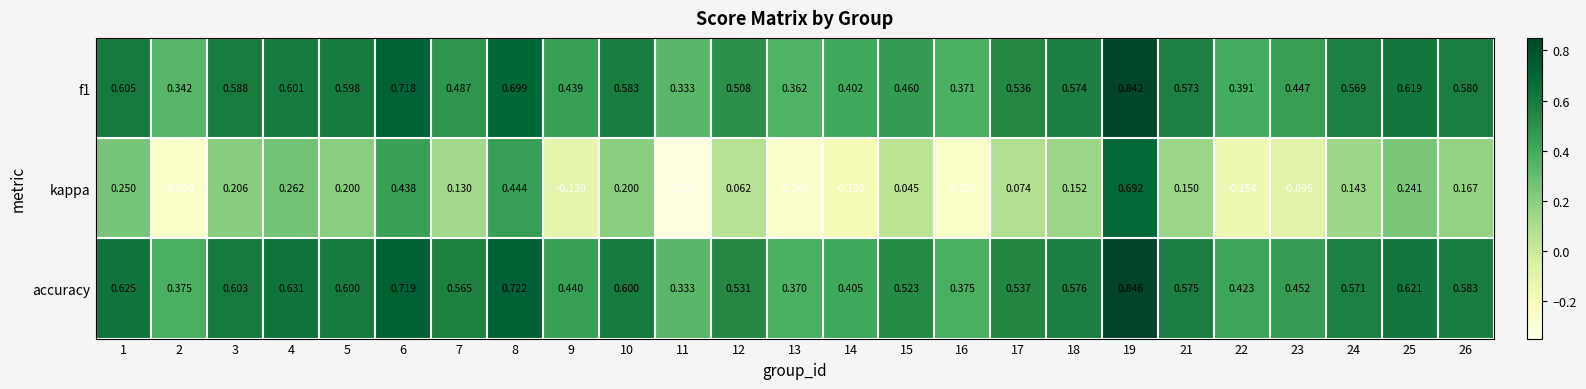

Which series has the largest total across all categories?

accuracy